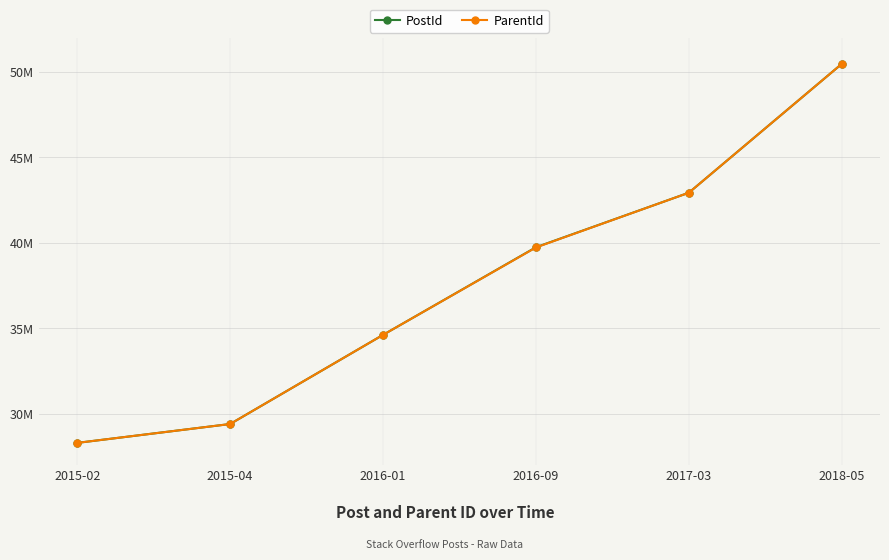

What is the lowest value of the PostId series?

28300960